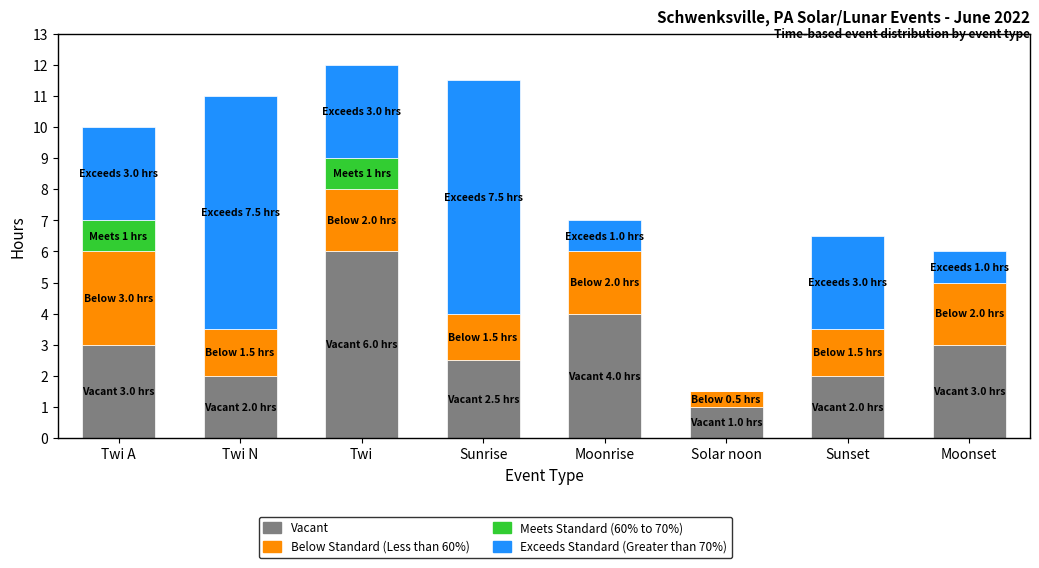

What are all the series names shown in the legend?

Vacant, Below Standard (Less than 60%), Meets Standard (60% to 70%), Exceeds Standard (Greater than 70%)